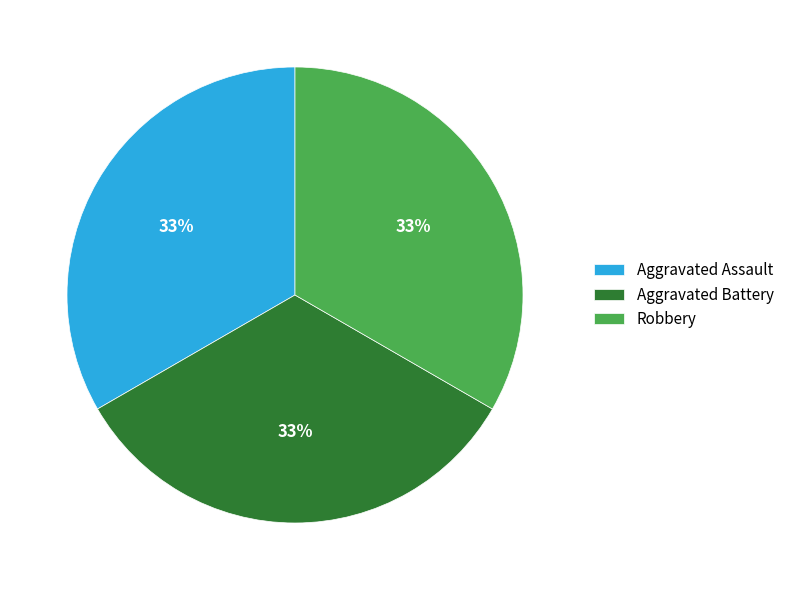

How many slices are in this pie chart?

3